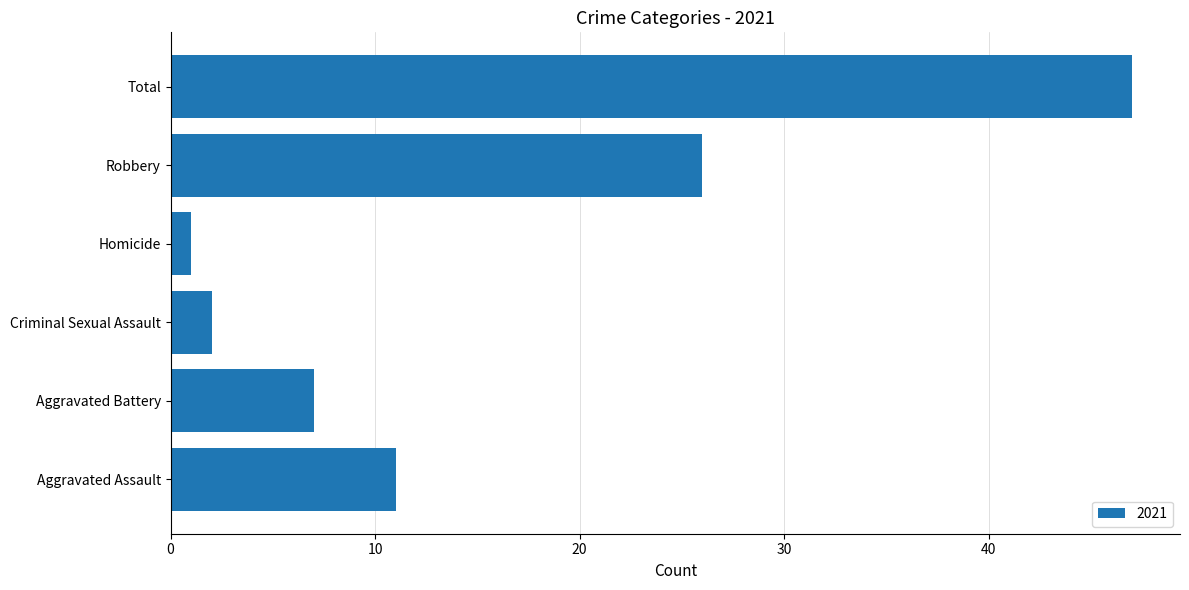

What is the greatest value displayed?

47